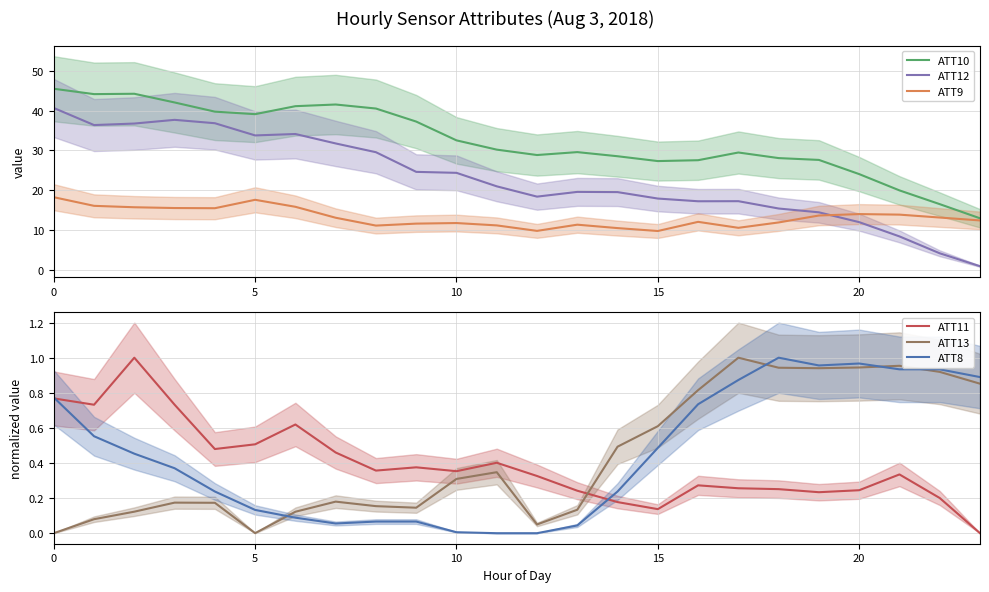

At which label does ATT9 reach its minimum?

15